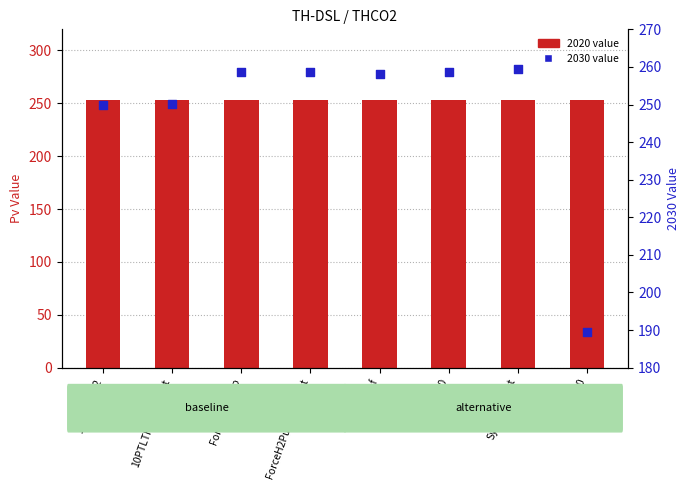

Which series has the largest total across all categories?

2020 value